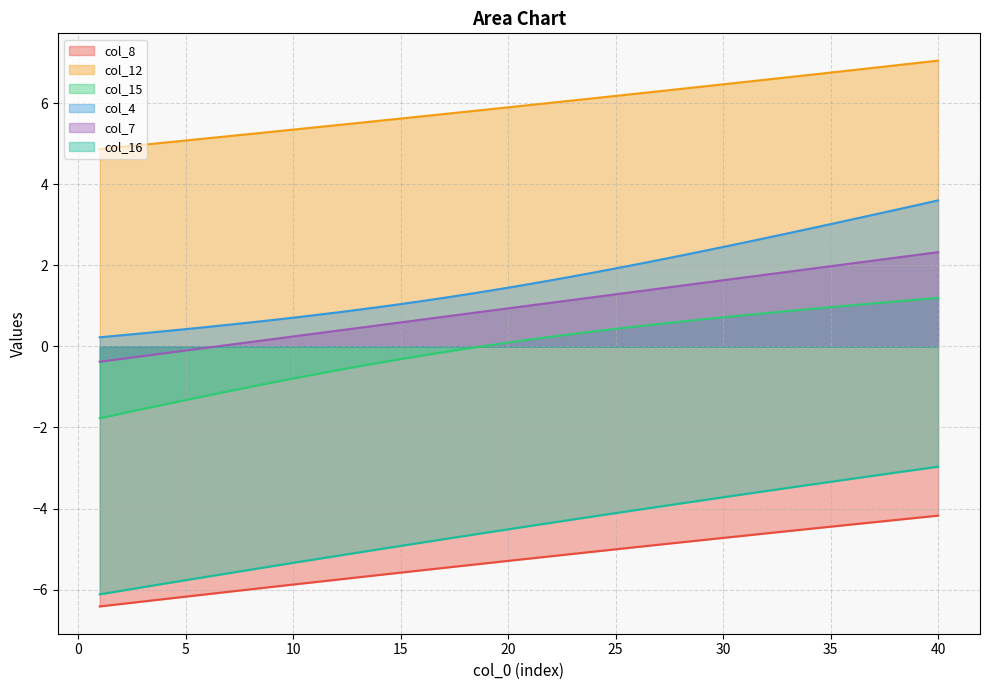

List the series in order of their peak value, highest first.

col_12, col_4, col_7, col_15, col_16, col_8